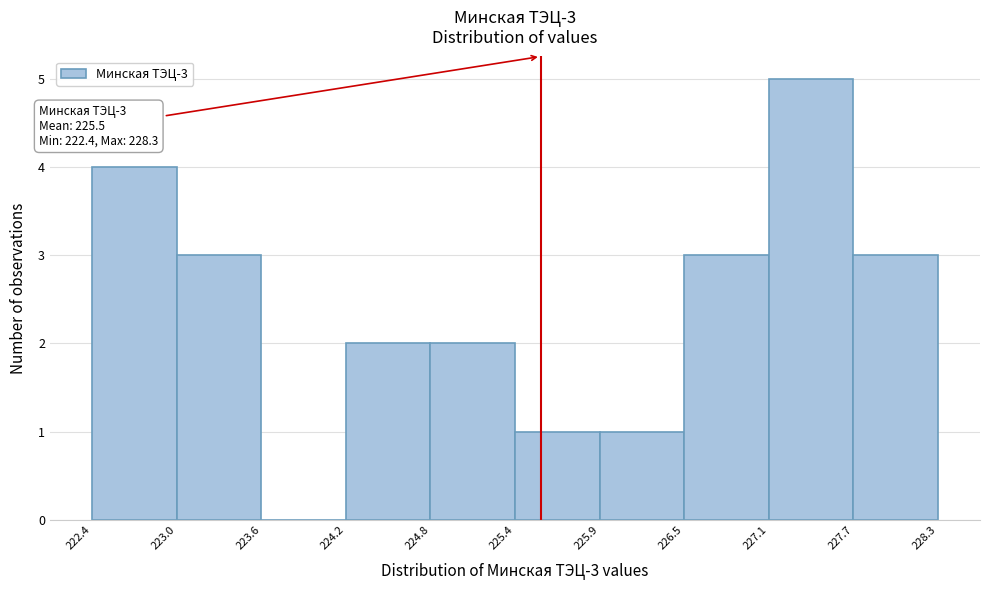

Which range on the x-axis has the tallest bar?

227.1 to 227.7